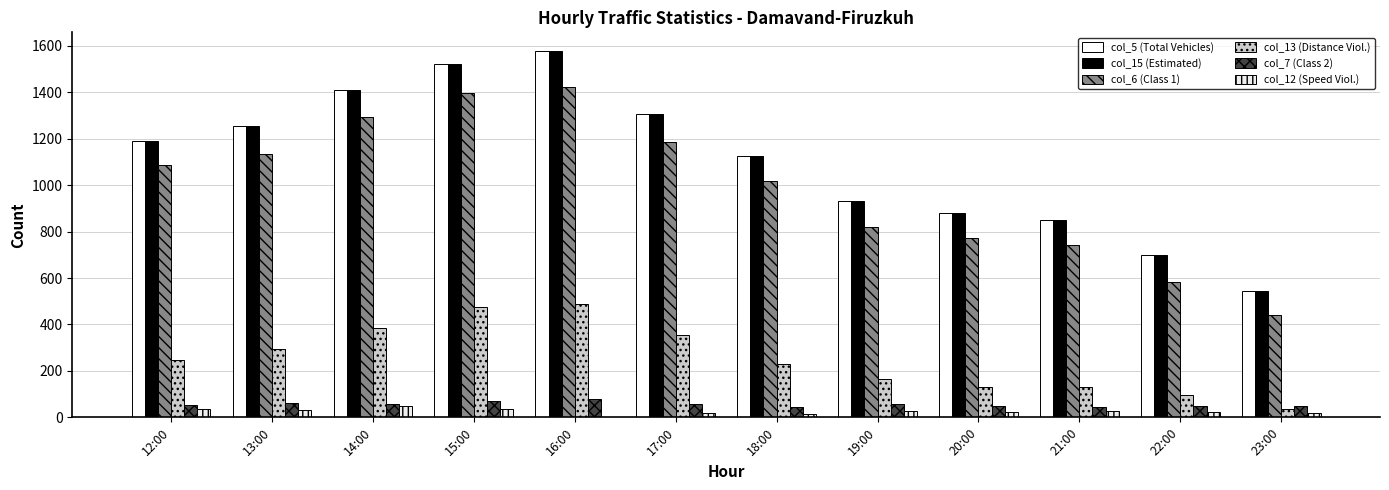

What is the lowest value of the col_13 (Distance Viol.) series?

37